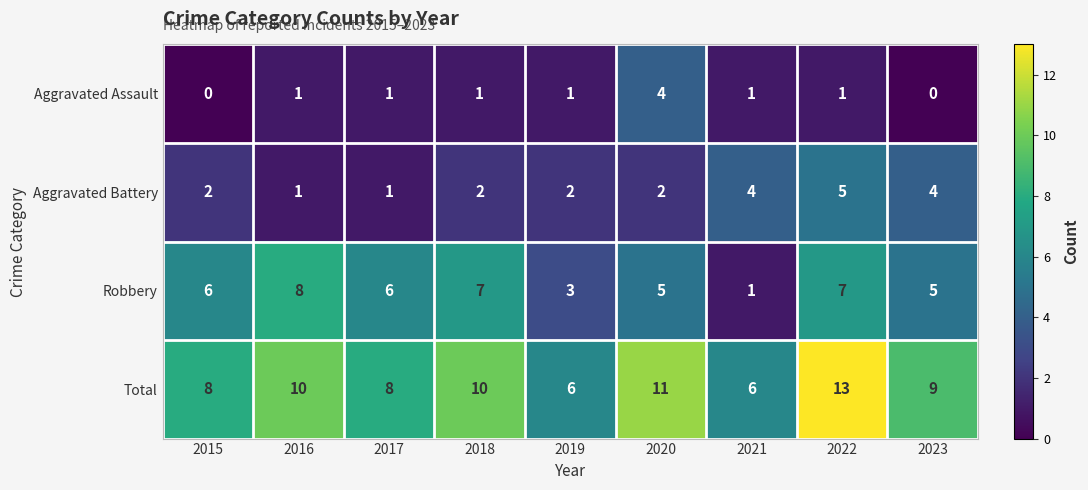

Which series has the largest total across all categories?

Total